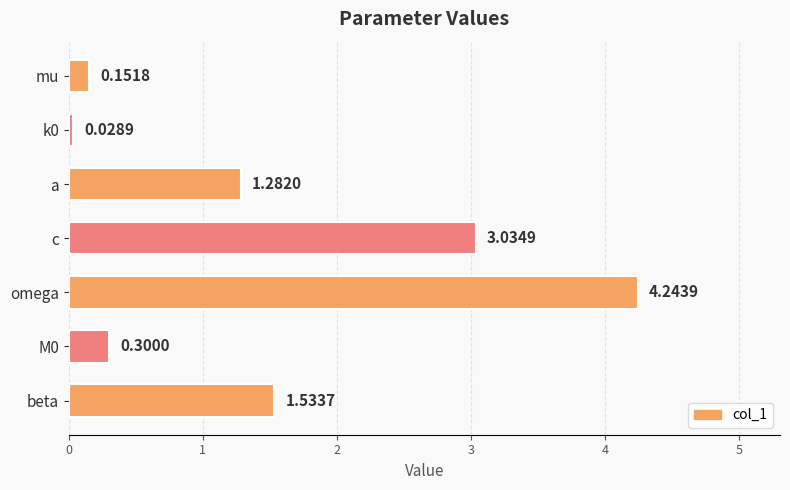

At which category does the chart reach its peak across all series?

omega